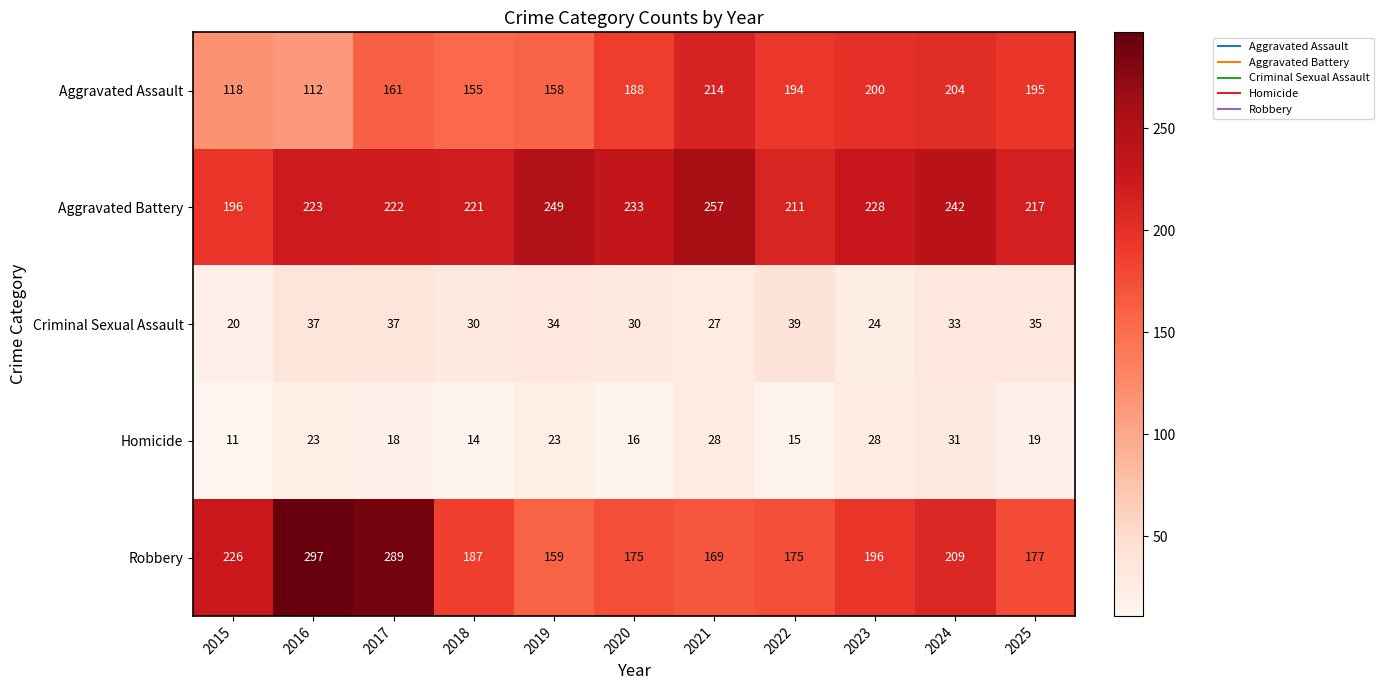

What is the total value across all series at 2023?

676